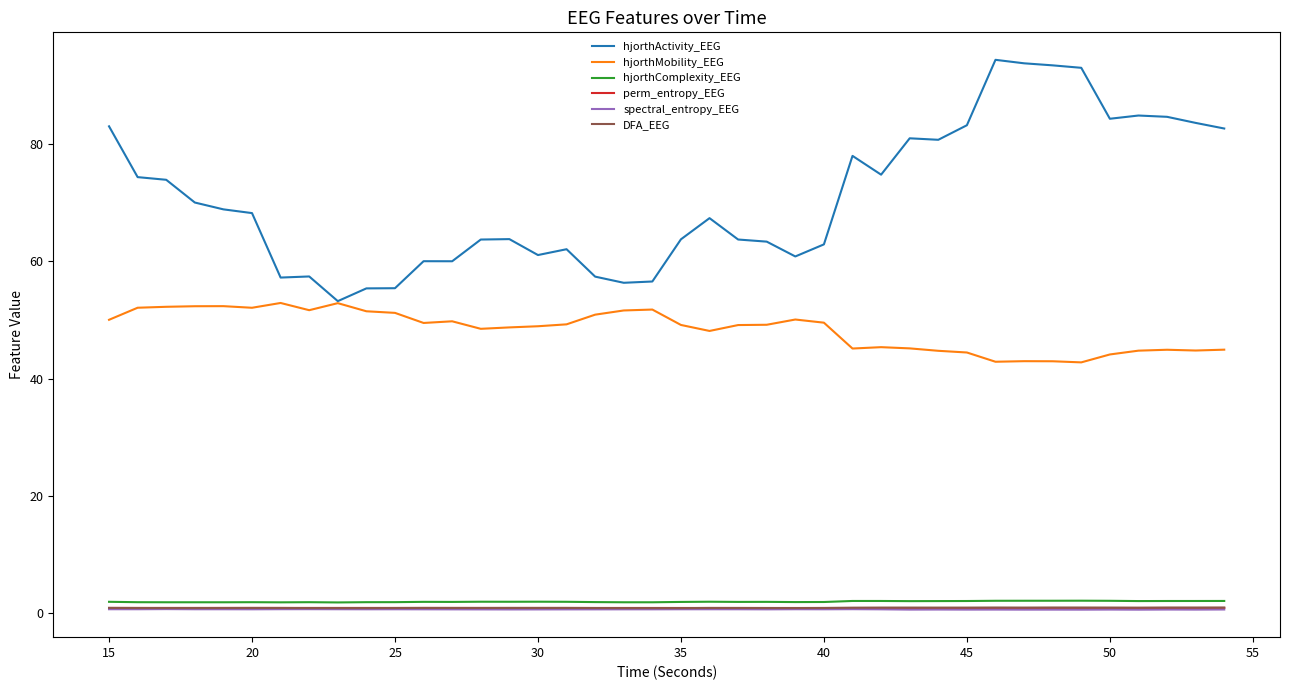

Which series has the largest range (max minus min)?

hjorthActivity_EEG